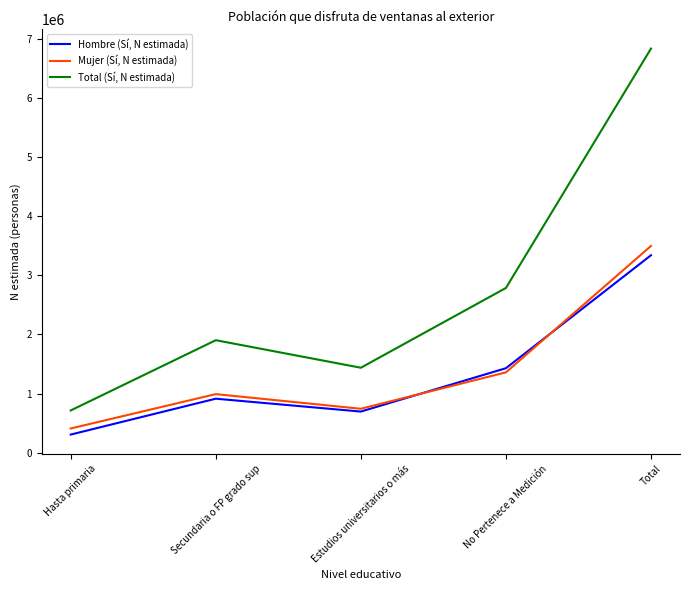

Reading left to right, extract all data points from this chart.

Hombre (Sí, N estimada): Hasta primaria=305134	Secundaria o FP grado sup=912616	Estudios universitarios o más=694573	No Pertenece a Medición=1428710	Total=3341032
Mujer (Sí, N estimada): Hasta primaria=408365	Secundaria o FP grado sup=990127	Estudios universitarios o más=742043	No Pertenece a Medición=1358309	Total=3498843
Total (Sí, N estimada): Hasta primaria=713499	Secundaria o FP grado sup=1902743	Estudios universitarios o más=1436616	No Pertenece a Medición=2787018	Total=6839876